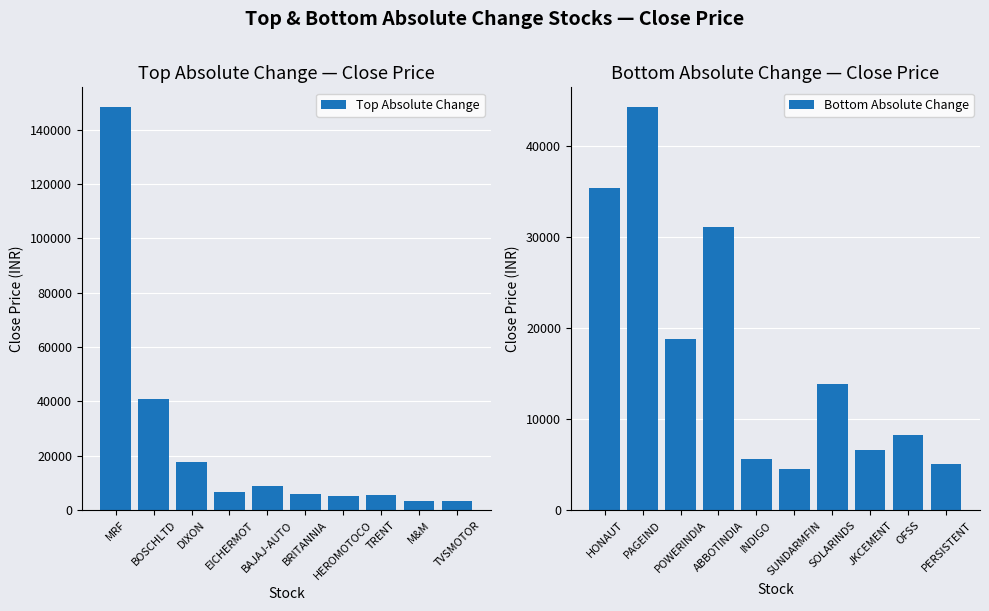

Is it true that Top Absolute Change equals 16482.7 at BOSCHLTD?

False